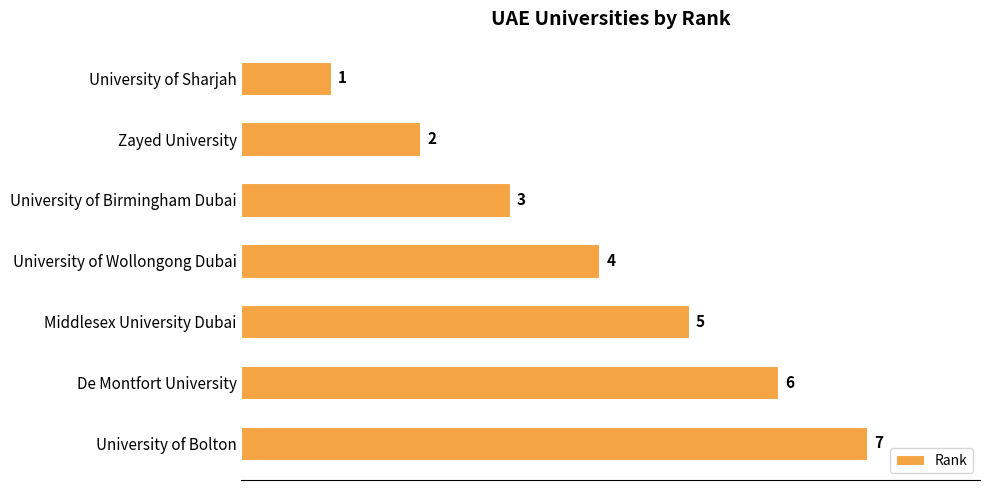

What is the sum of all values?

28